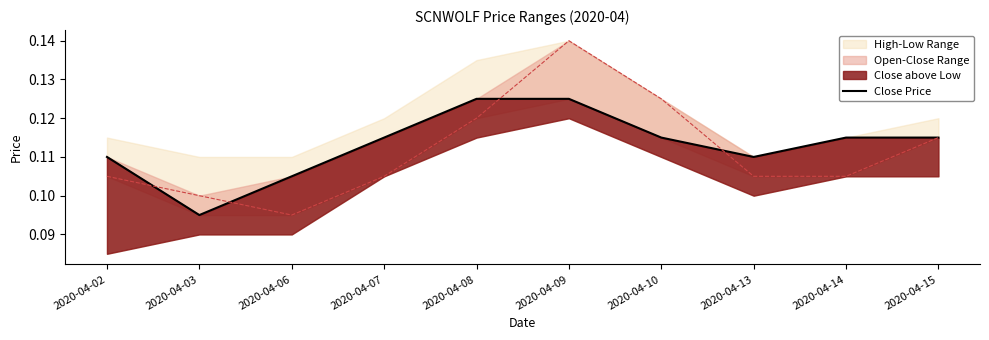

Rank the categories by value from lowest to highest.

2020-04-03, 2020-04-06, 2020-04-02, 2020-04-13, 2020-04-07, 2020-04-10, 2020-04-14, 2020-04-15, 2020-04-08, 2020-04-09